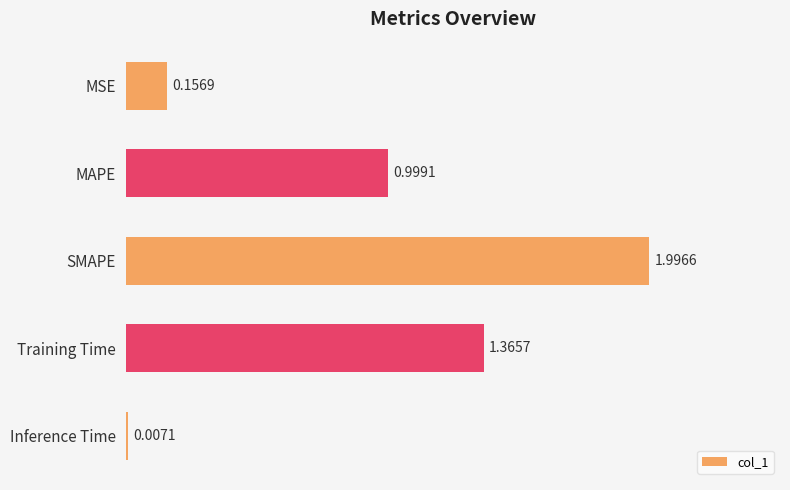

At which label is the value closest to 1?

MAPE